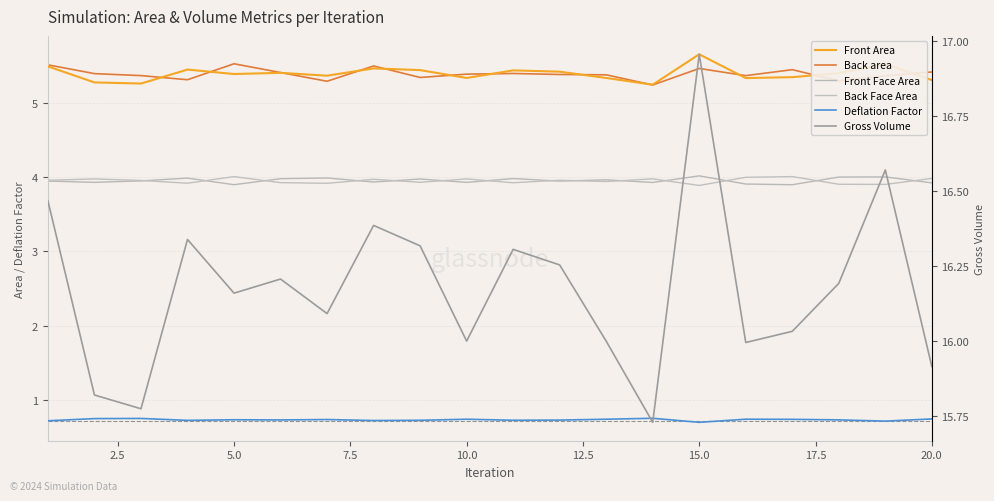

Reading right to left, extract all data points from this chart.

Front Area: 5.3	5.5	5.4	5.3	5.3	5.7	5.2	5.3	5.4	5.4	5.3	5.4	5.5	5.4	5.4	5.4	5.4	5.3	5.3	5.5
Back area: 5.4	5.4	5.3	5.4	5.4	5.5	5.2	5.4	5.4	5.4	5.4	5.3	5.5	5.3	5.4	5.5	5.3	5.4	5.4	5.5
Front Face Area: 3.9	4.0	4.0	3.9	3.9	4.0	3.9	4.0	3.9	4.0	3.9	4.0	3.9	4.0	4.0	3.9	4.0	3.9	3.9	3.9
Back Face Area: 4.0	3.9	3.9	4.0	4.0	3.9	4.0	3.9	4.0	3.9	4.0	3.9	4.0	3.9	3.9	4.0	3.9	4.0	4.0	4.0
Deflation Factor: 0.7	0.7	0.7	0.7	0.7	0.7	0.8	0.7	0.7	0.7	0.7	0.7	0.7	0.7	0.7	0.7	0.7	0.7	0.7	0.7
Gross Volume: 15.9	16.6	16.2	16.0	16.0	17.0	15.7	16.0	16.3	16.3	16.0	16.3	16.4	16.1	16.2	16.2	16.3	15.8	15.8	16.5